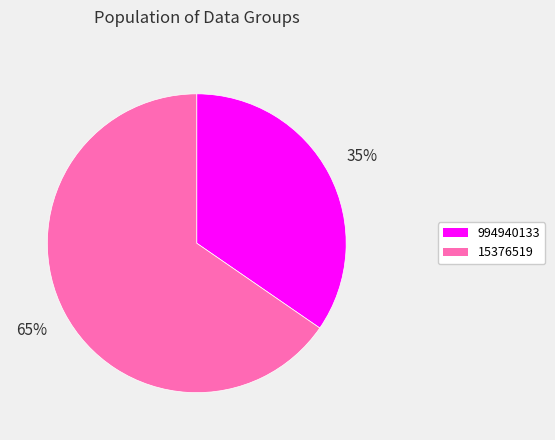

Which category has the biggest portion of the pie?

15376519